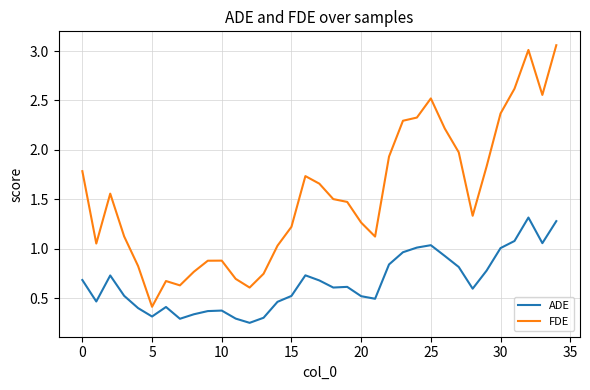

True or false: FDE and ADE cross at least once.

False